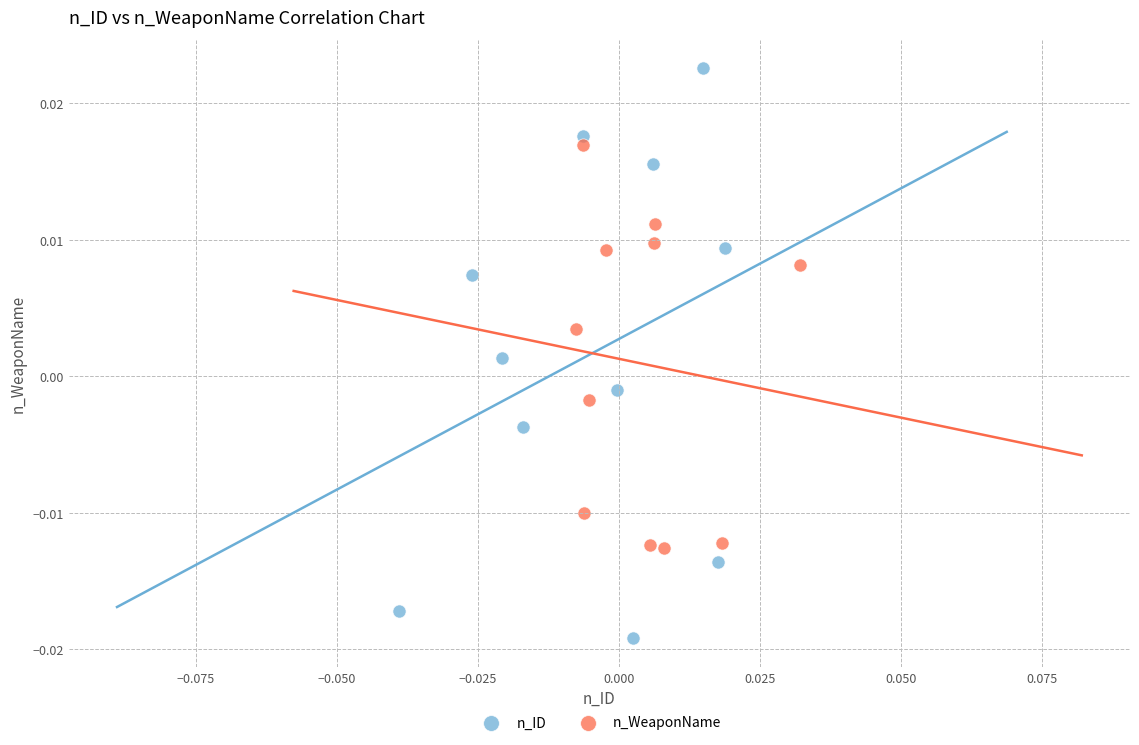

Which series contains the highest Y value?

n_ID